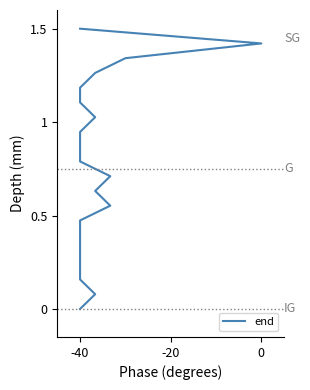

How many data points does each series have?

20